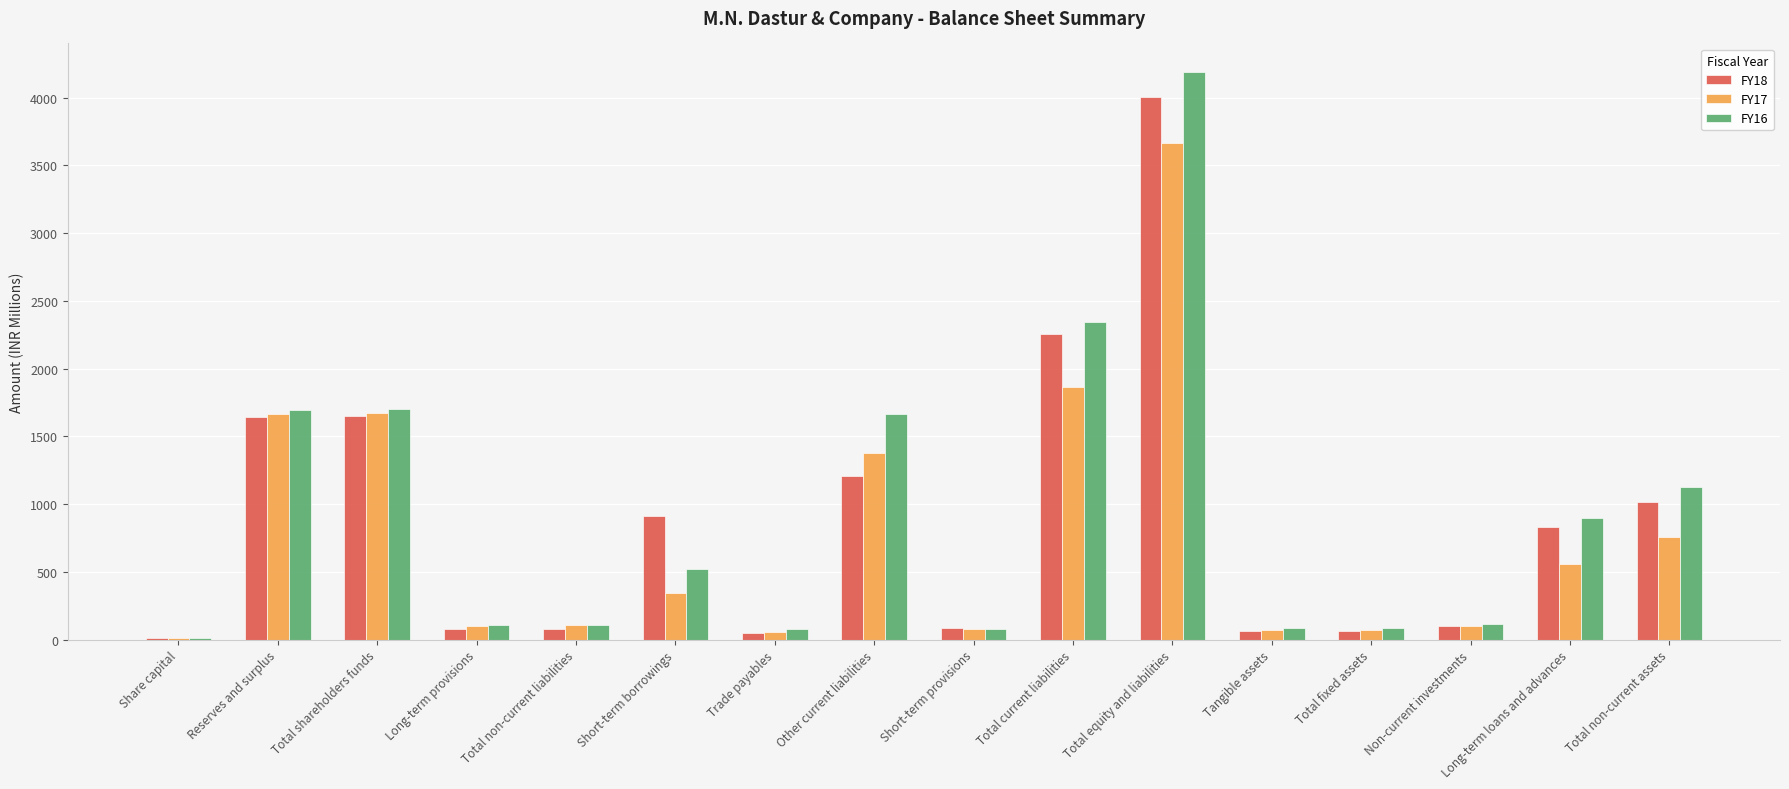

What is the maximum value for FY16?

4191.0